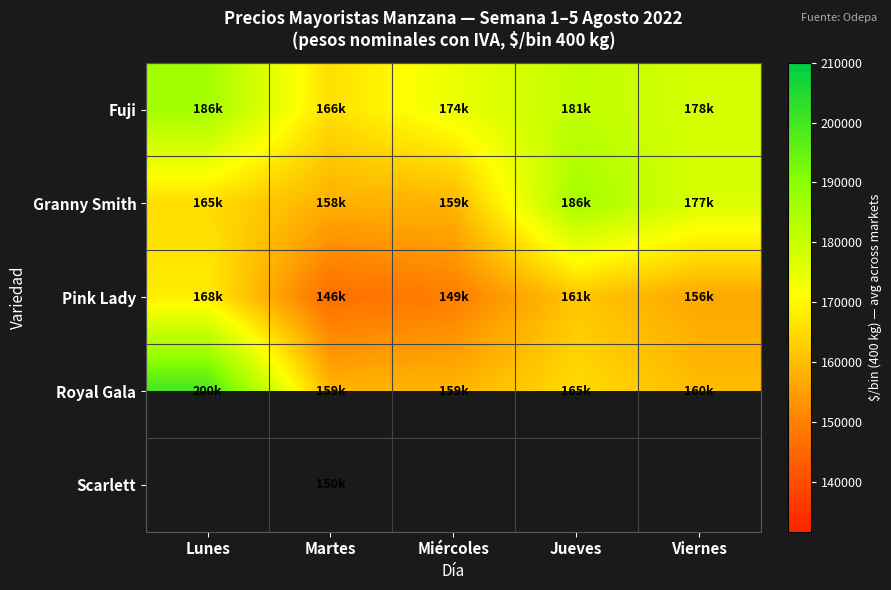

At which label does Pink Lady reach its minimum?

Martes